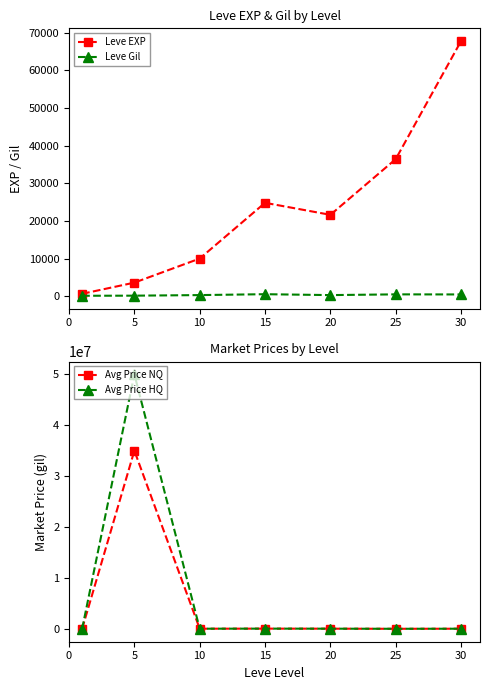

What is the difference between the highest and lowest values at 25?

38292.8